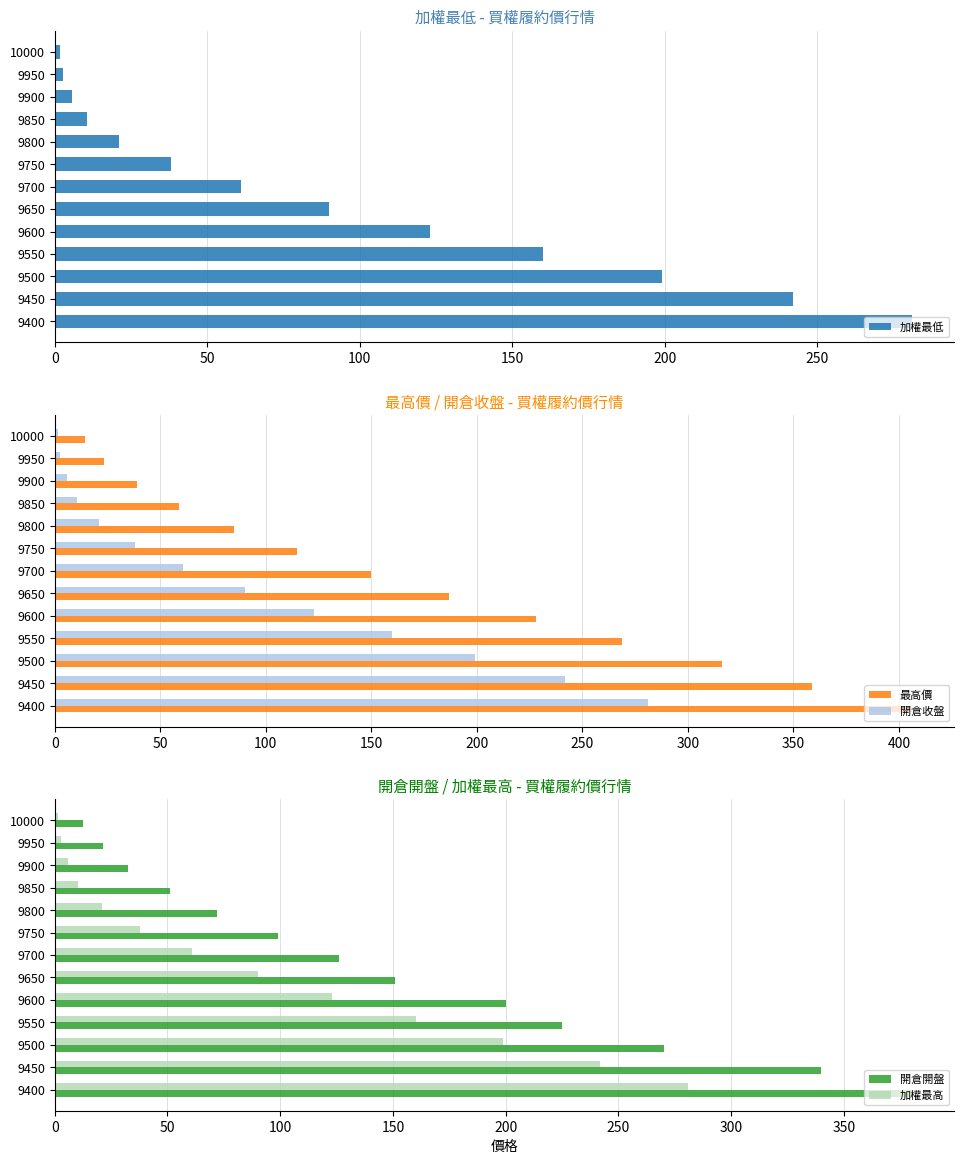

At which label does 最高價 reach its peak?

9400